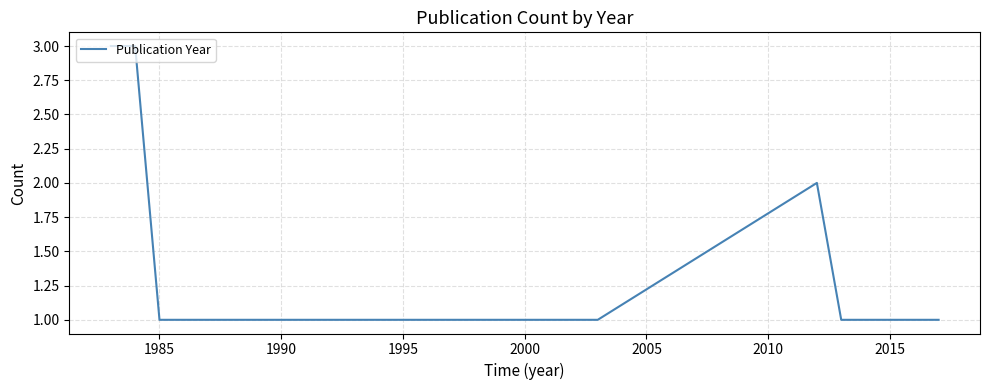

What is the maximum value shown in the chart?

3